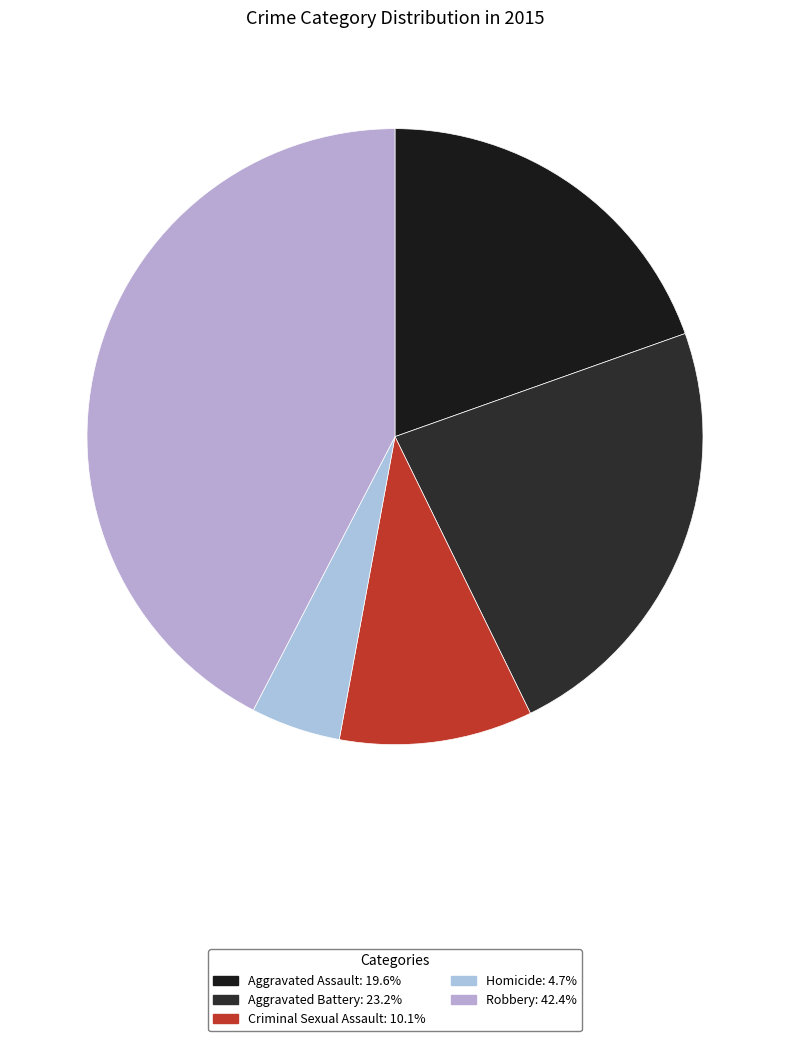

What is the largest slice in the pie chart?

Robbery